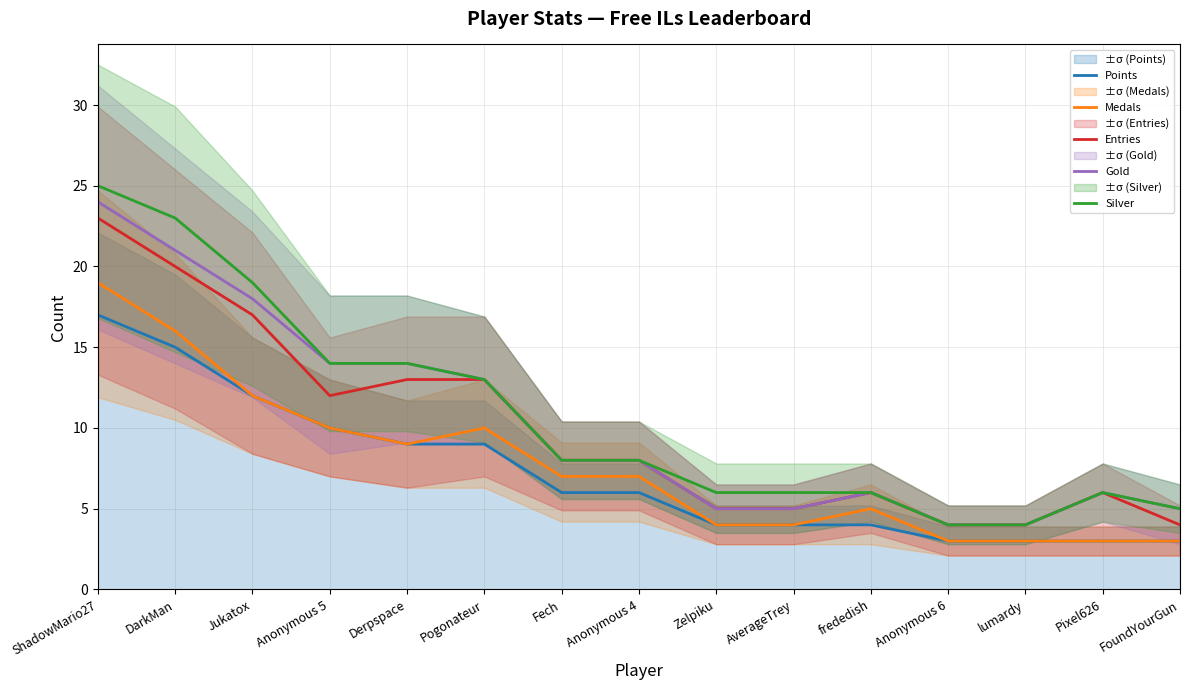

Which has a higher value, Derpspace or Anonymous 6?

Derpspace